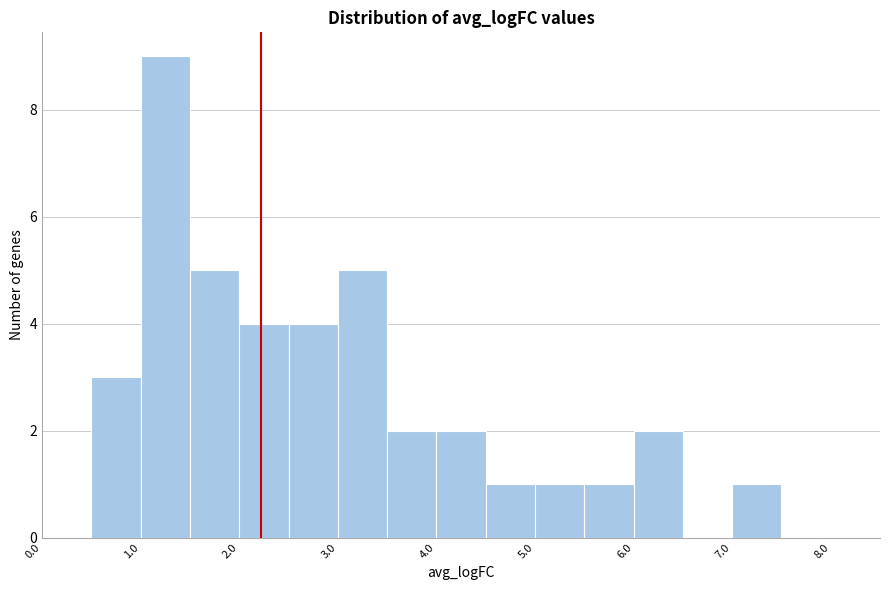

What is the height of the bar covering 2.0 to 2.5 on the x-axis? The values are not printed on the chart, so give them approximately, as read against the axis.

4